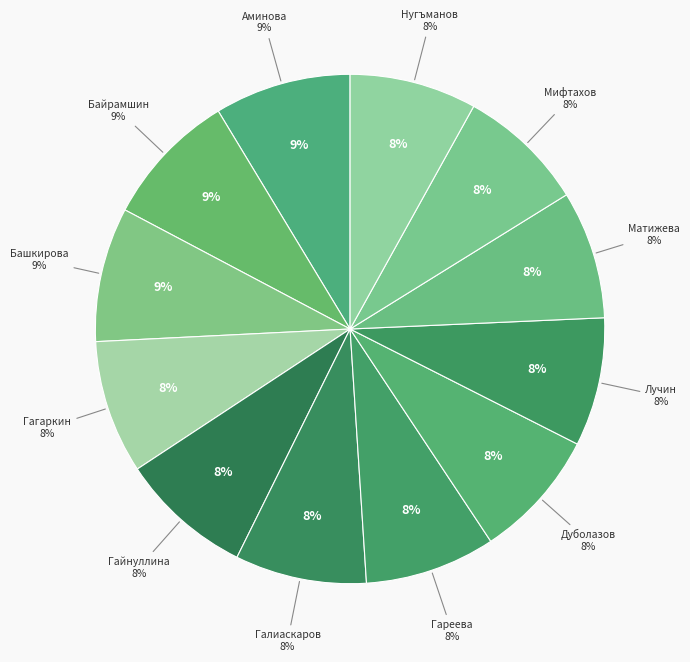

Which category has the biggest portion of the pie?

Аминова